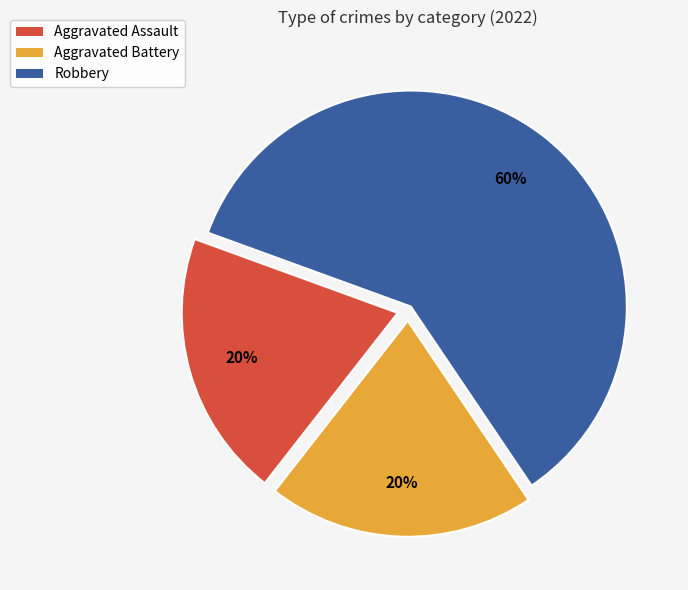

What is the ratio of the value at Aggravated Battery to the value at Aggravated Assault?

1.0